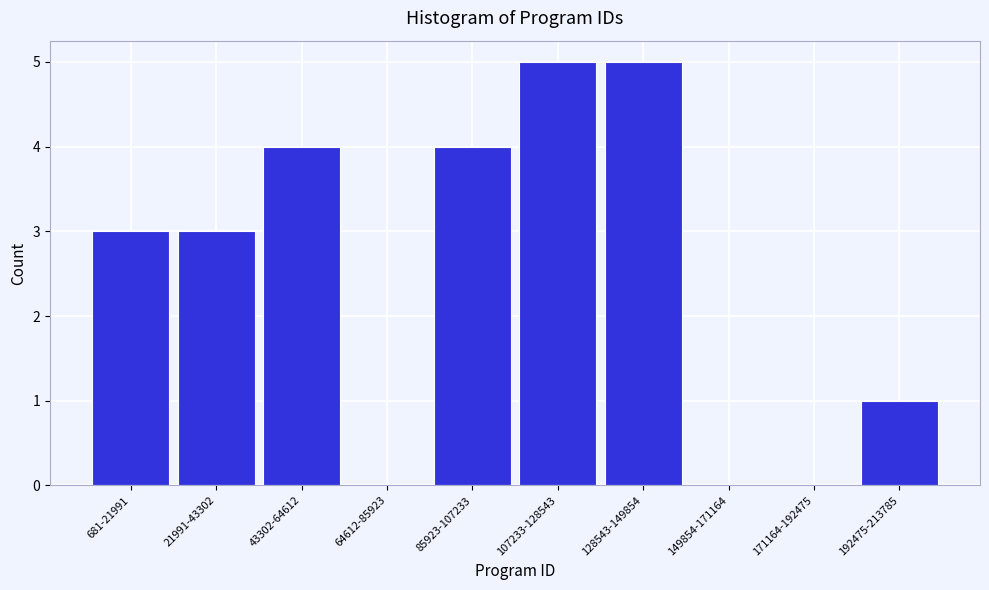

Reading left to right, extract all data points from this chart.

681-21991=3	21991-43302=3	43302-64612=4	64612-85923=0	85923-107233=4	107233-128543=5	128543-149854=5	149854-171164=0	171164-192475=0	192475-213785=1